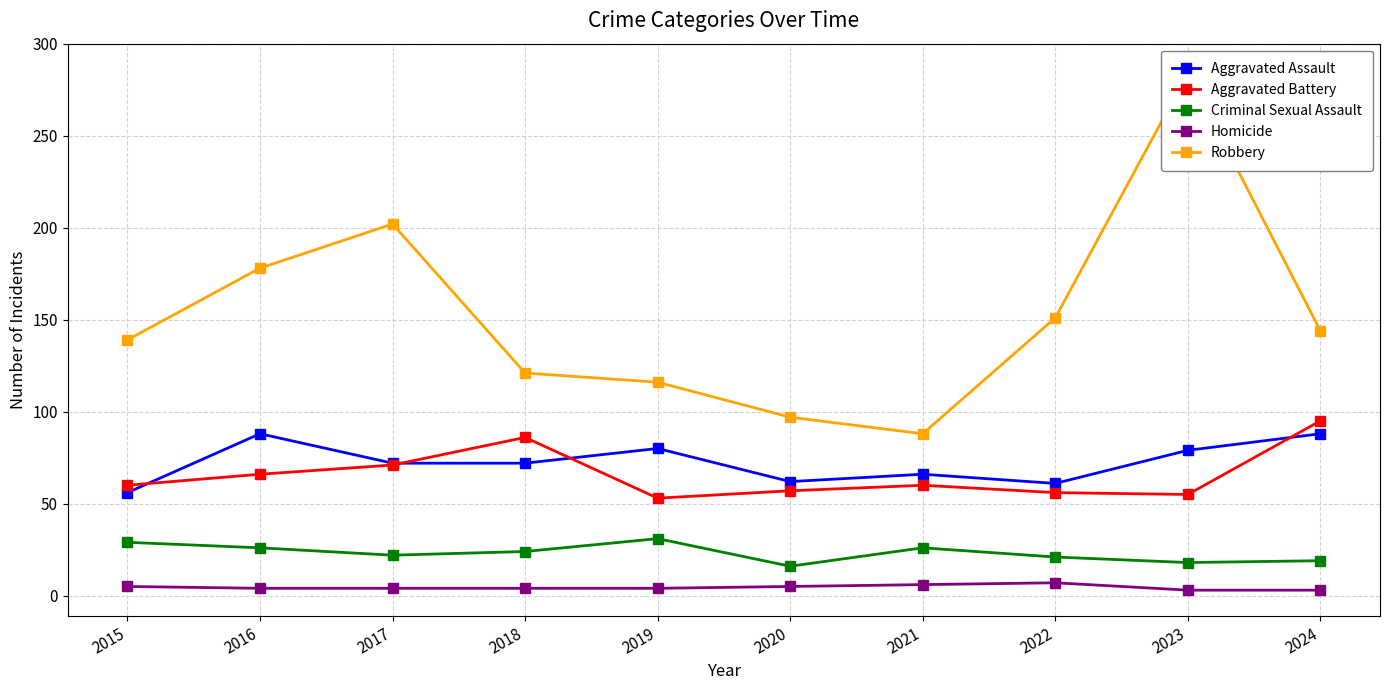

How many categories are shown in the chart?

10